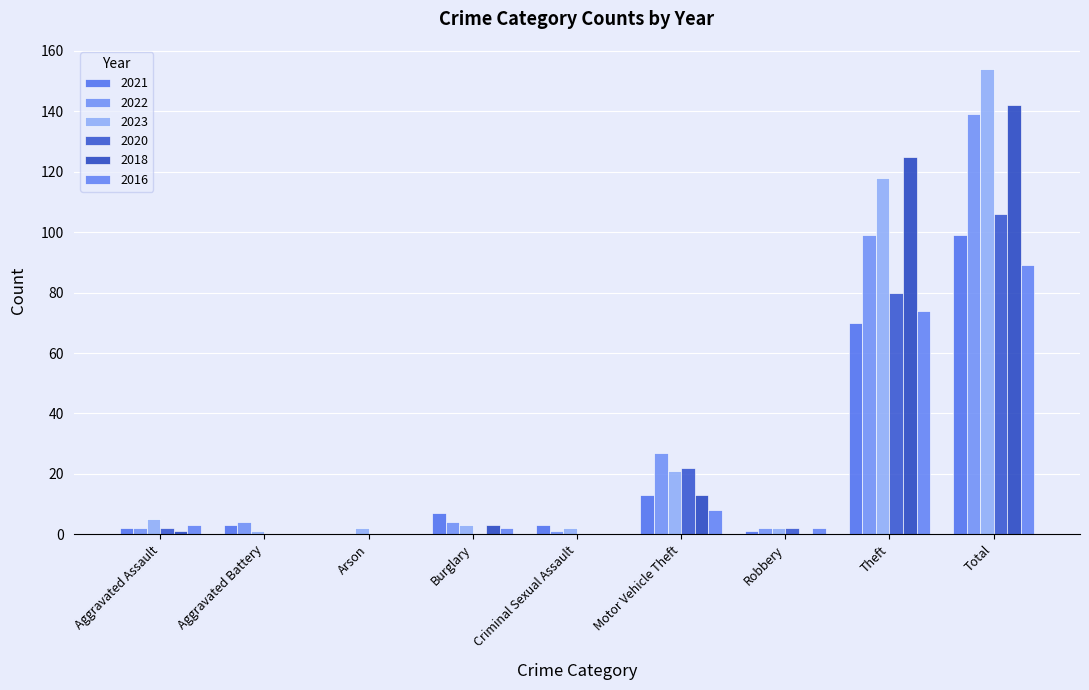

Which category has the highest value across all series?

Total